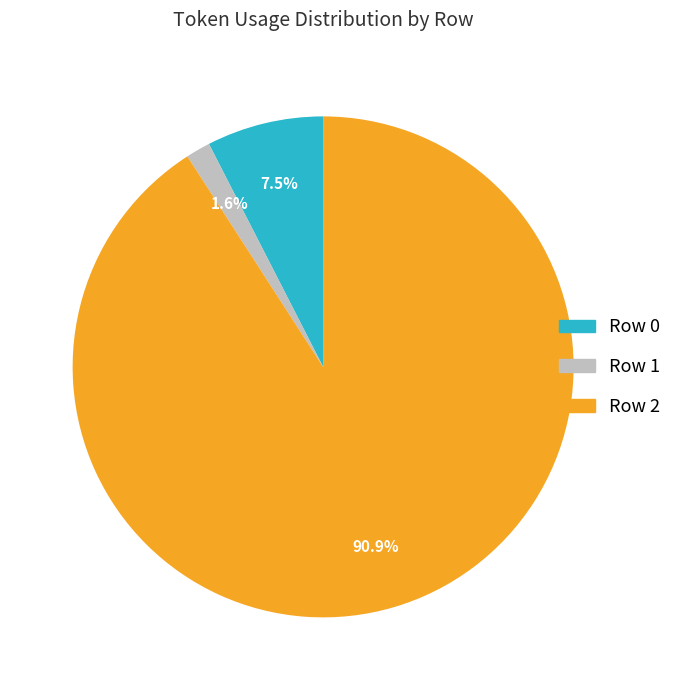

To the nearest percent, what percentage of the pie is Row 2?

91%